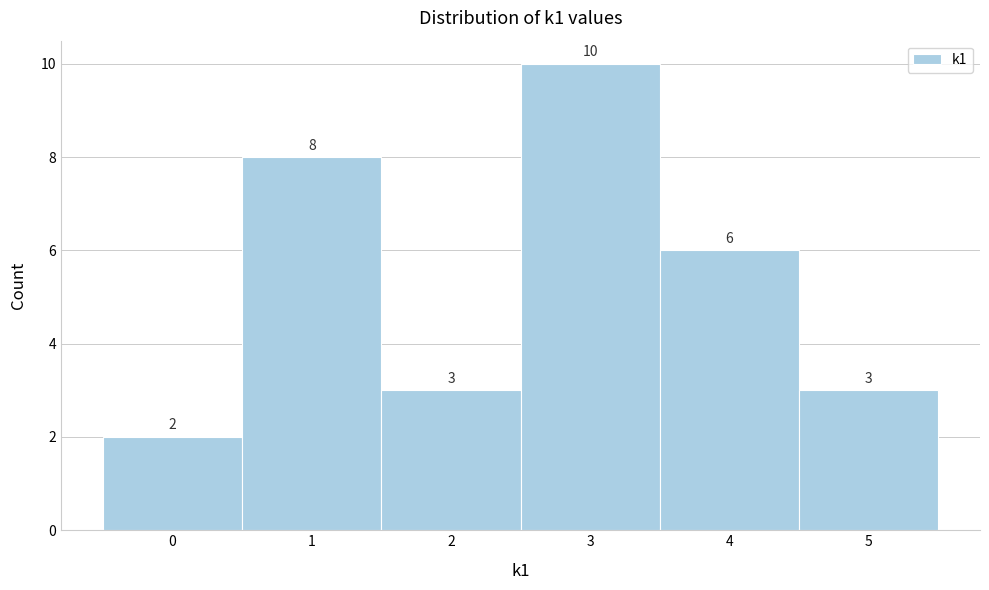

Reading left to right, transcribe this chart: for each bar, give the range it covers on the x-axis and its height.

-0.5 to 0.5: 2
0.5 to 1.5: 8
1.5 to 2.5: 3
2.5 to 3.5: 10
3.5 to 4.5: 6
4.5 to 5.5: 3